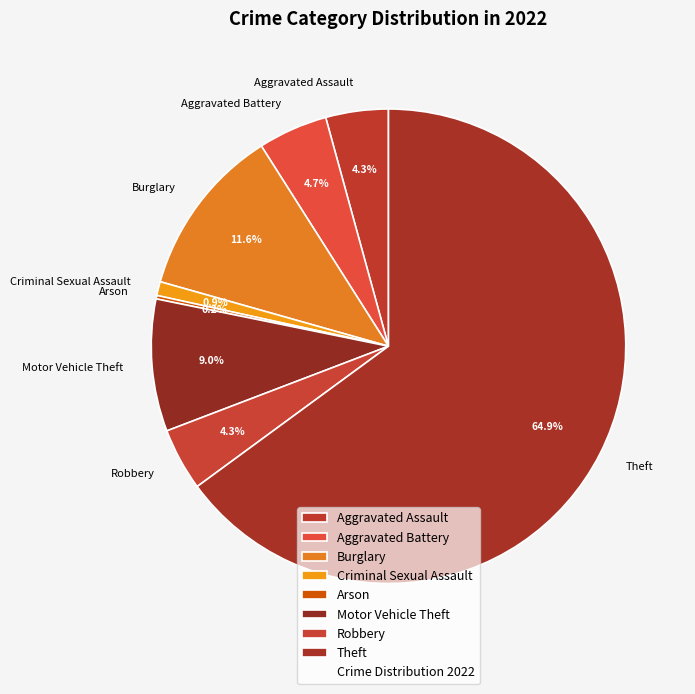

What percentage do Motor Vehicle Theft and Burglary together represent?

20.6%